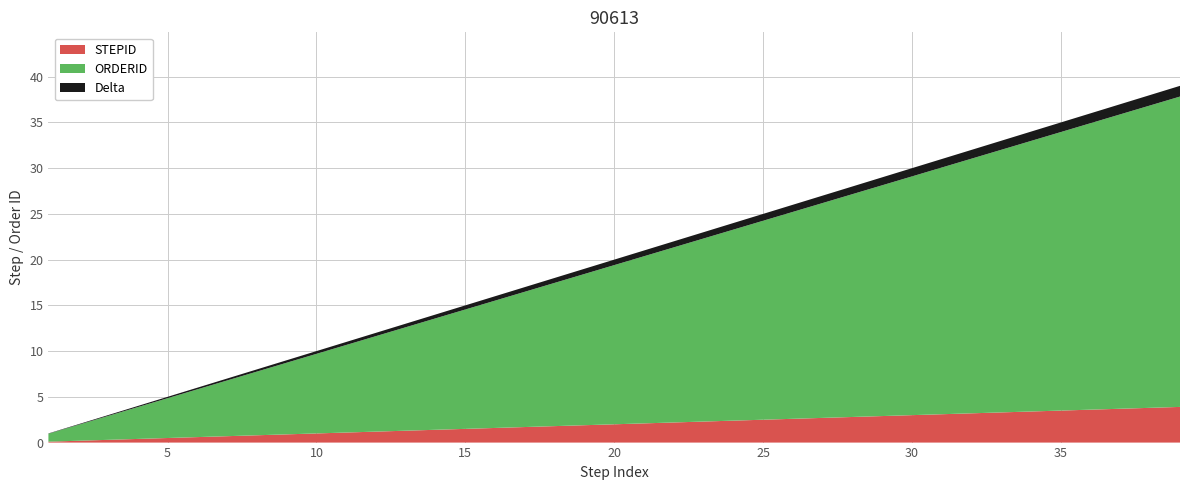

What are all the series names shown in the legend?

STEPID, ORDERID, Delta